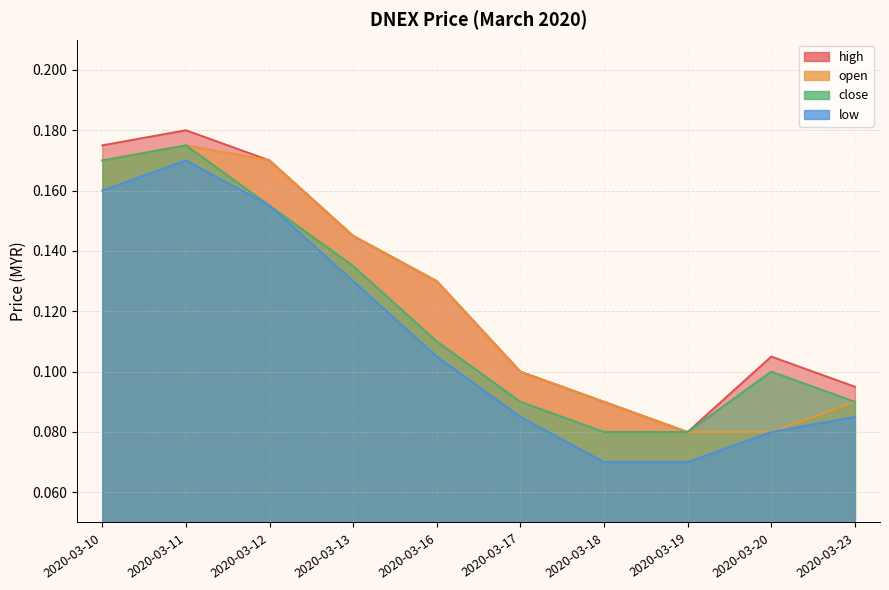

What is the average value of the low series?

0.1